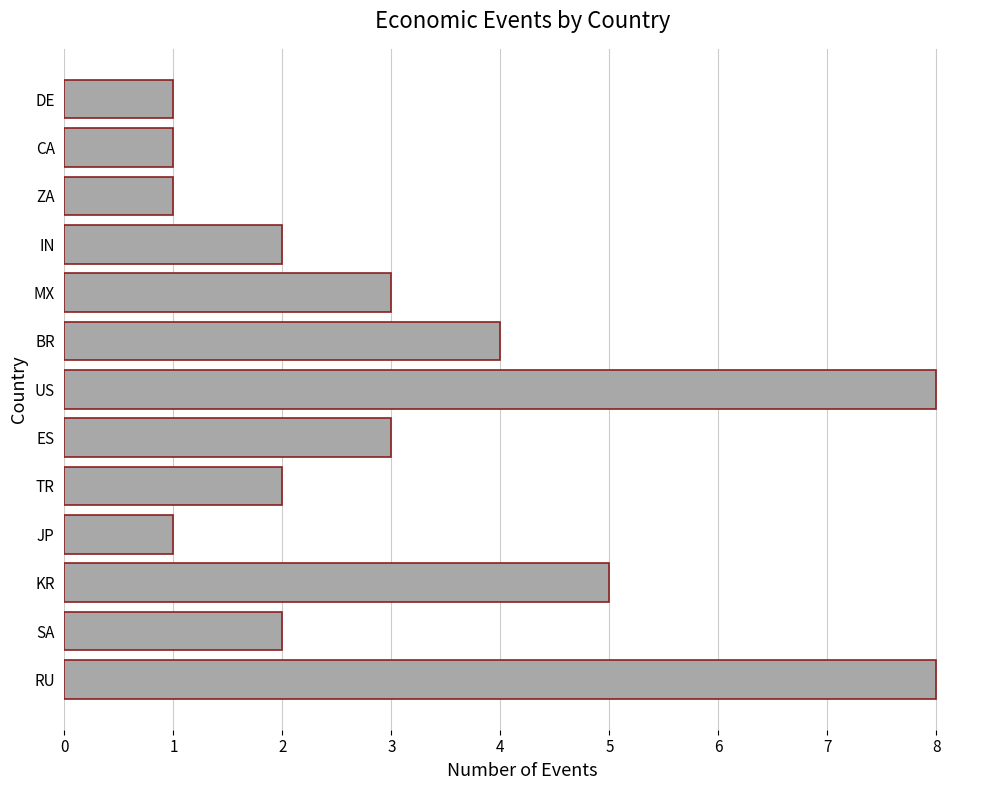

At which label is the value closest to 4?

BR